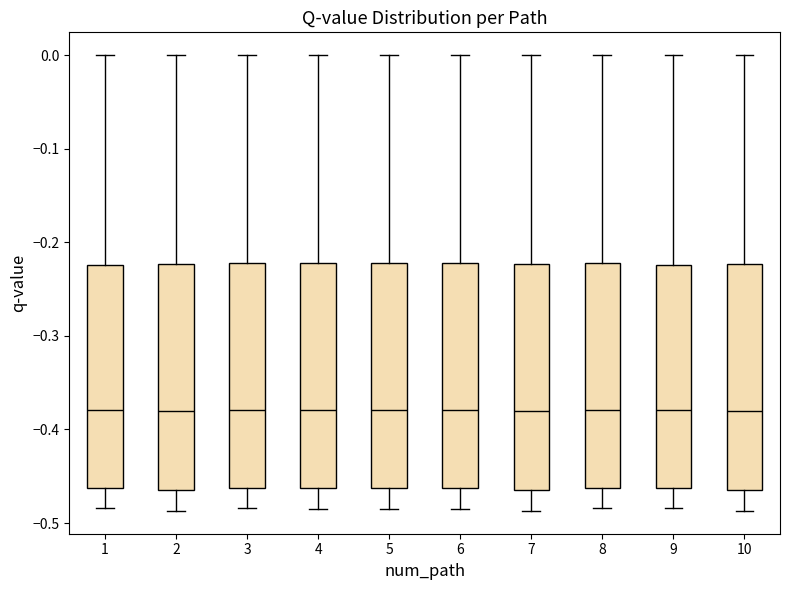

Reading left to right, transcribe this box plot: for each box, give where its median line is, the range the box spans, and where its two whiskers end, as read against the y-axis. The values are not printed on the chart, so give them approximately, as read against the axis.

1: median -0.38, box -0.46 to -0.22, whiskers -0.48 to 0.00
2: median -0.38, box -0.46 to -0.22, whiskers -0.49 to 0.00
3: median -0.38, box -0.46 to -0.22, whiskers -0.48 to 0.00
4: median -0.38, box -0.46 to -0.22, whiskers -0.48 to 0.00
5: median -0.38, box -0.46 to -0.22, whiskers -0.48 to 0.00
6: median -0.38, box -0.46 to -0.22, whiskers -0.48 to 0.00
7: median -0.38, box -0.46 to -0.22, whiskers -0.49 to 0.00
8: median -0.38, box -0.46 to -0.22, whiskers -0.48 to 0.00
9: median -0.38, box -0.46 to -0.22, whiskers -0.48 to 0.00
10: median -0.38, box -0.46 to -0.22, whiskers -0.49 to 0.00